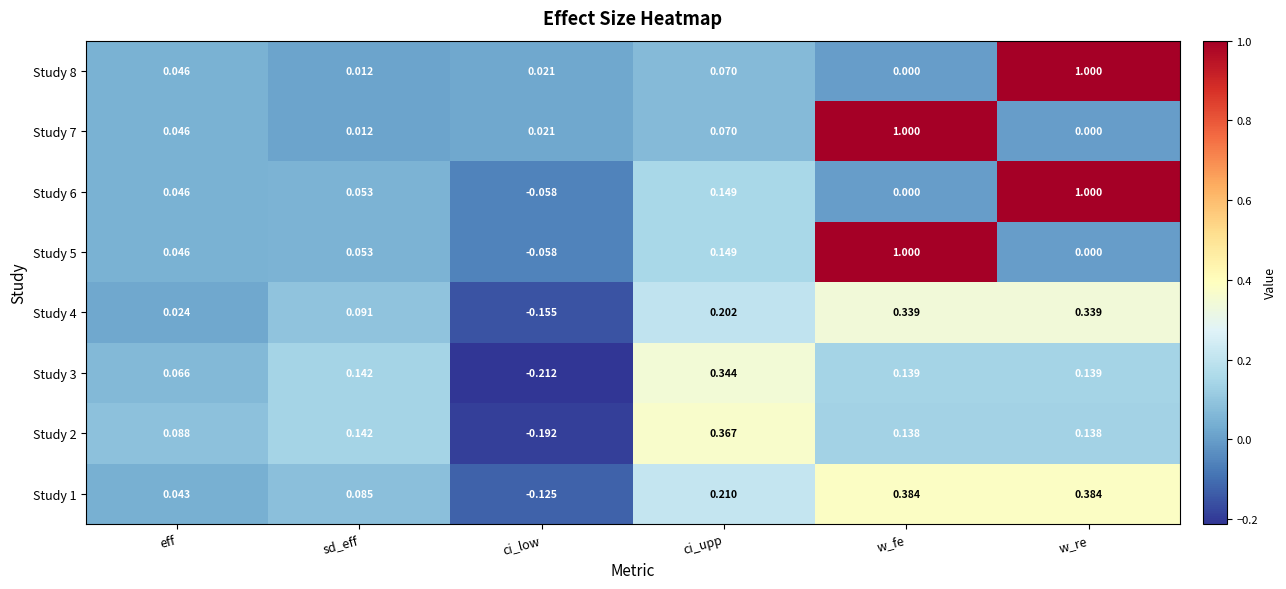

Is the value of Study 8 at w_re greater than the value of Study 3 at w_re?

Yes